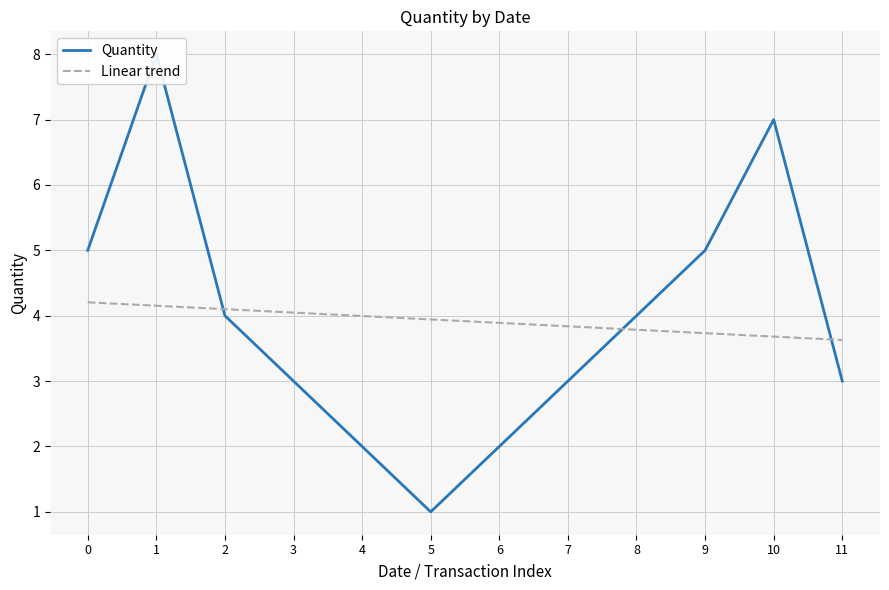

How many values are between 3 and 5?

7